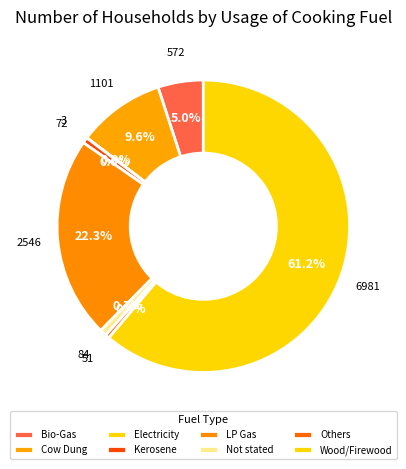

To the nearest percent, what is the difference between the largest and smallest slice percentages?

61%